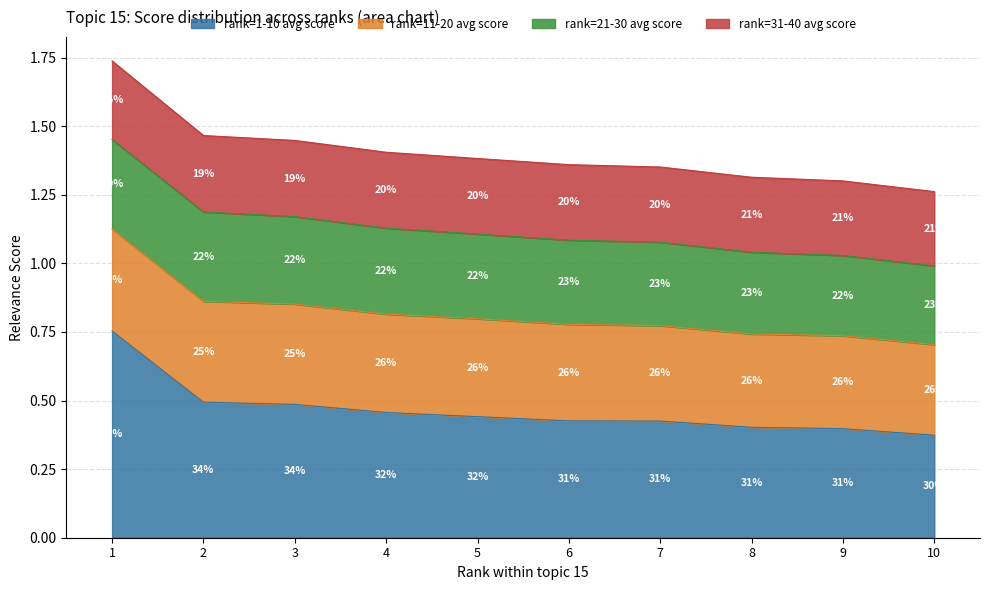

Which label corresponds to the largest value in the chart?

1